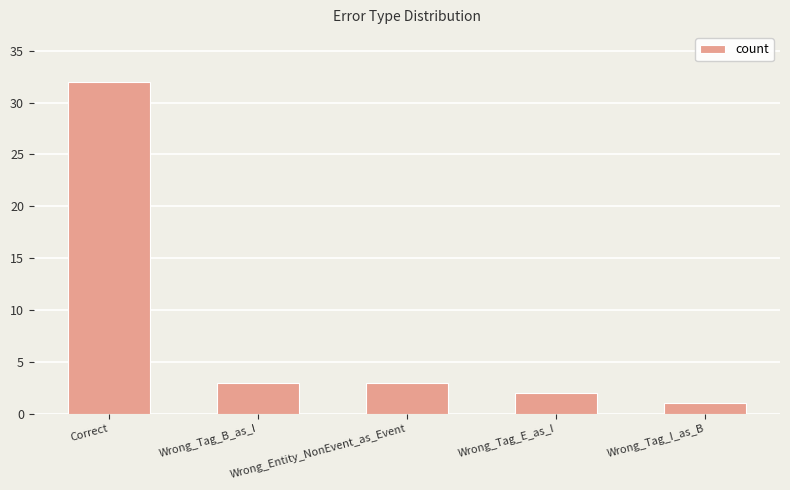

Reading left to right, list all the values displayed in this chart.

32	3	3	2	1